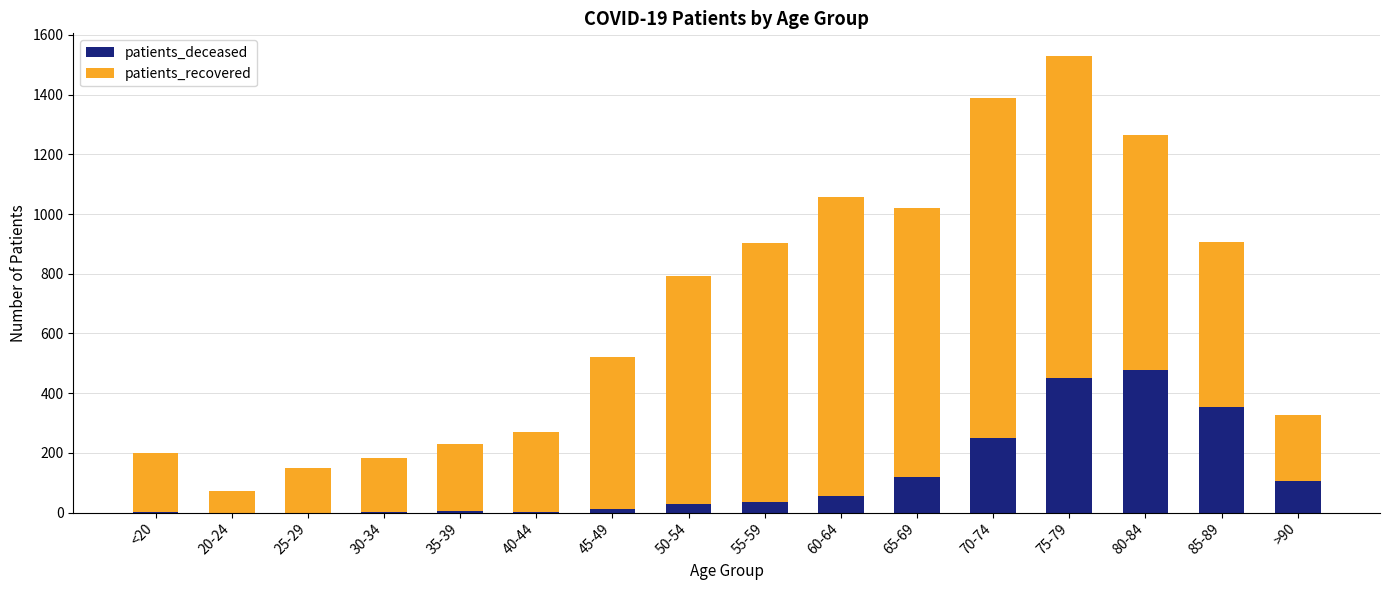

At which category is the sum across all series the highest?

75-79